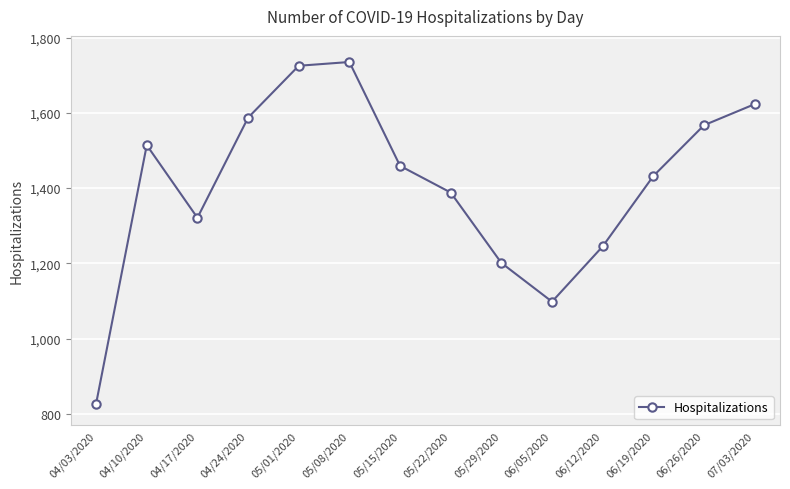

What position from the left is 05/15/2020?

7